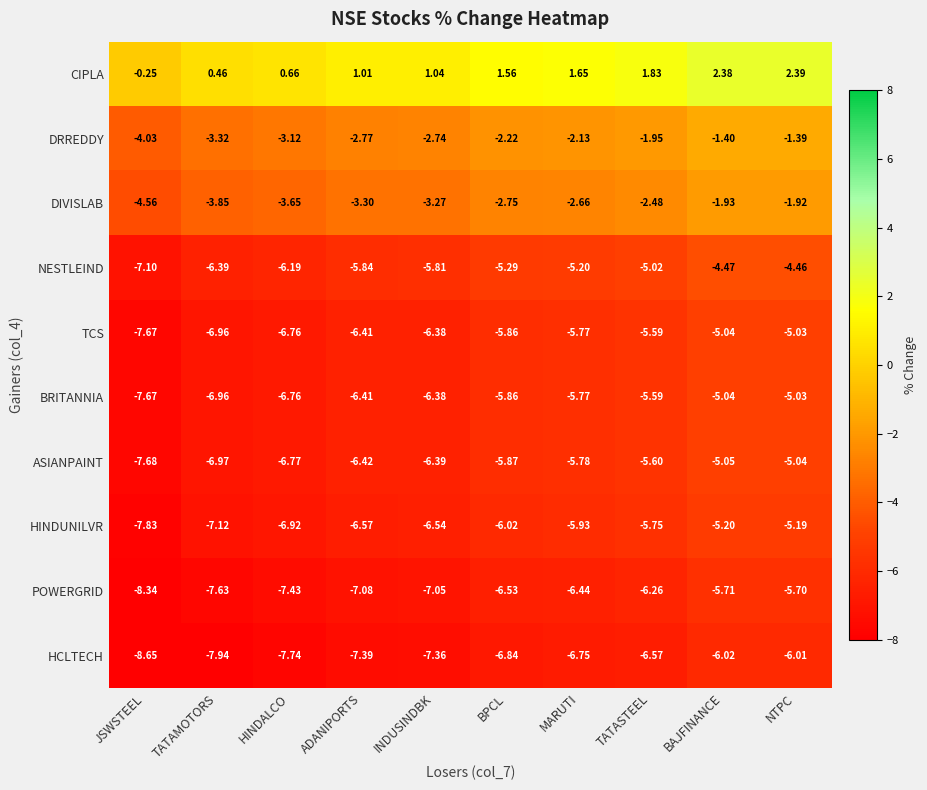

At which category is the sum across all series the highest?

NTPC